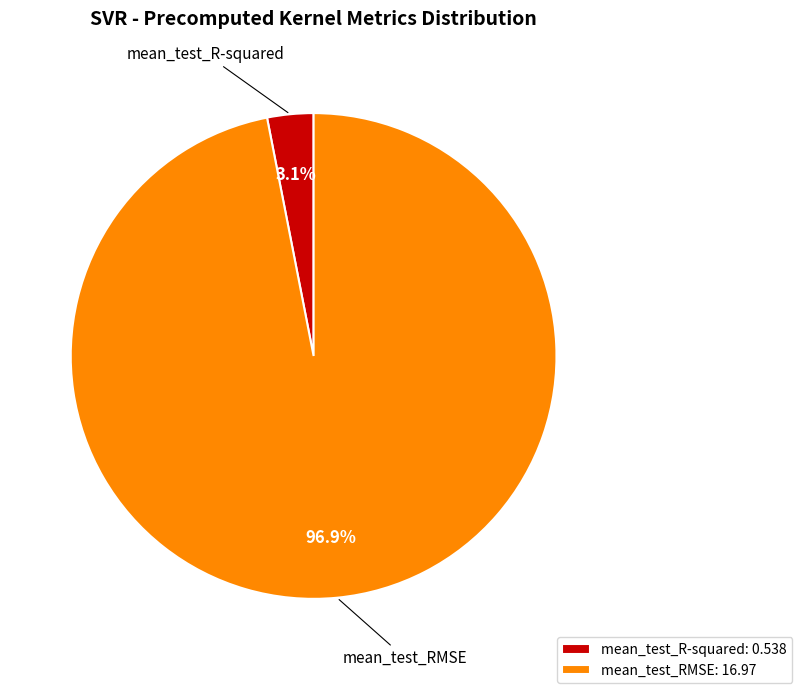

To the nearest percent, what is the difference between the largest and smallest slice percentages?

94%